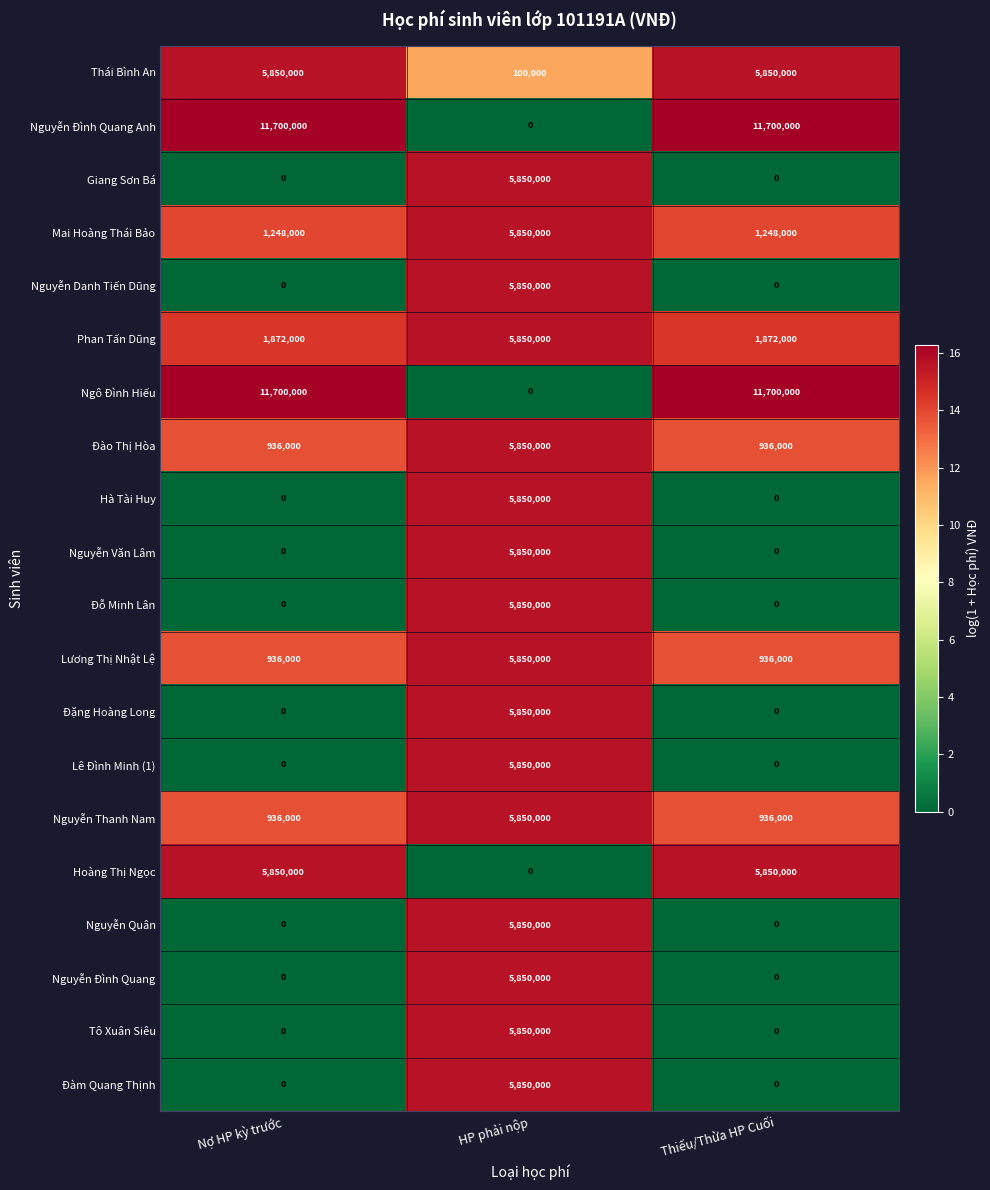

Count the number of categories in the chart.

3